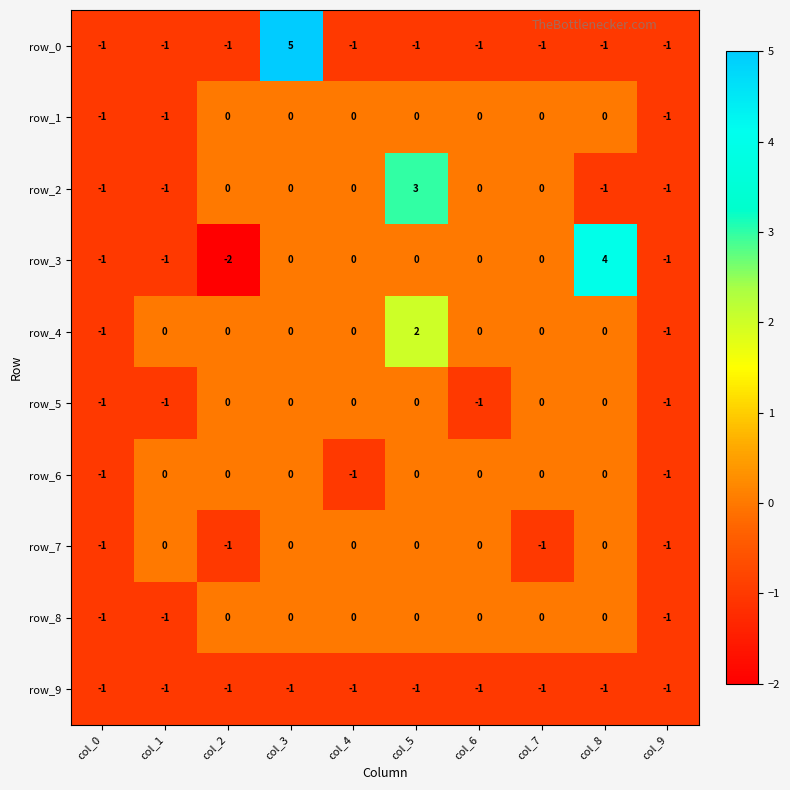

At which category does the chart reach its minimum across all series?

col_2